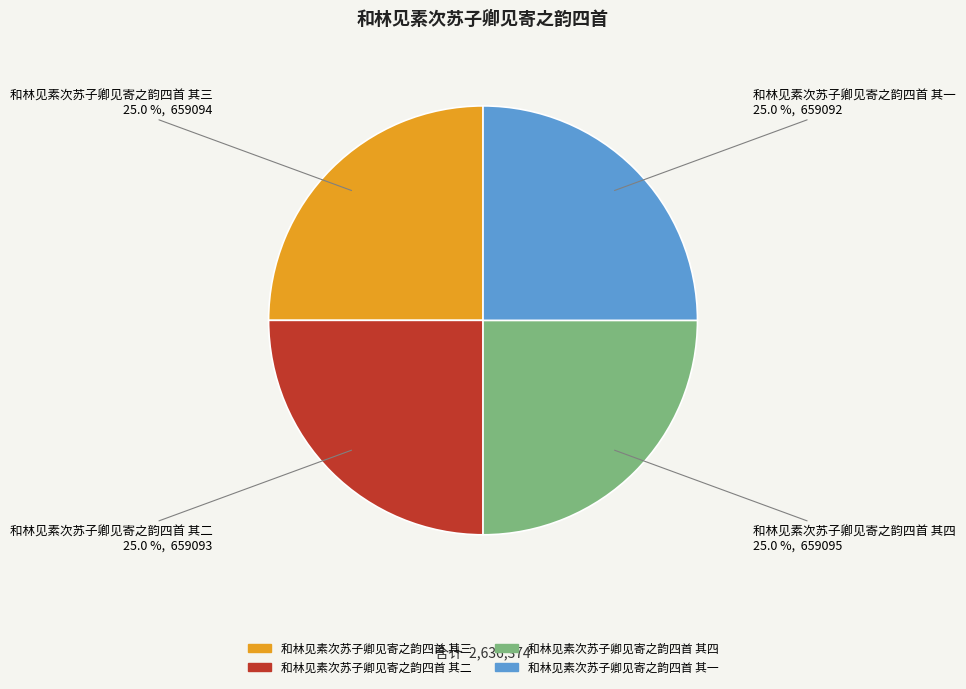

What is the ratio of the value at 和林见素次苏子卿见寄之韵四首 其四 to the value at 和林见素次苏子卿见寄之韵四首 其一?

1.0